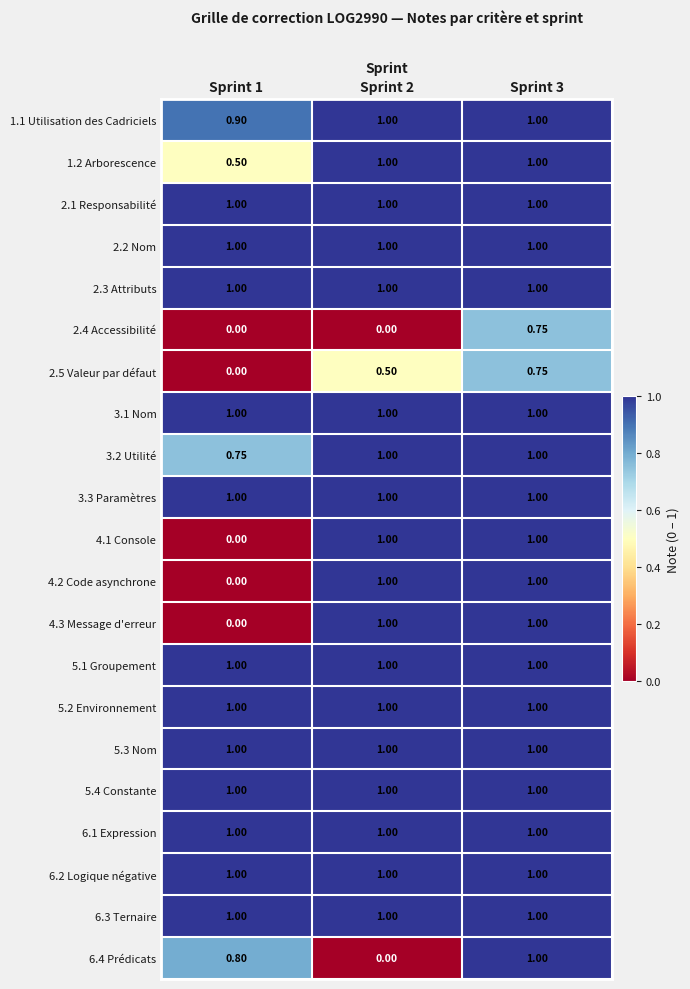

Is the value of 2.1 Responsabilité at Sprint 1 greater than the value of 4.2 Code asynchrone at Sprint 1?

Yes